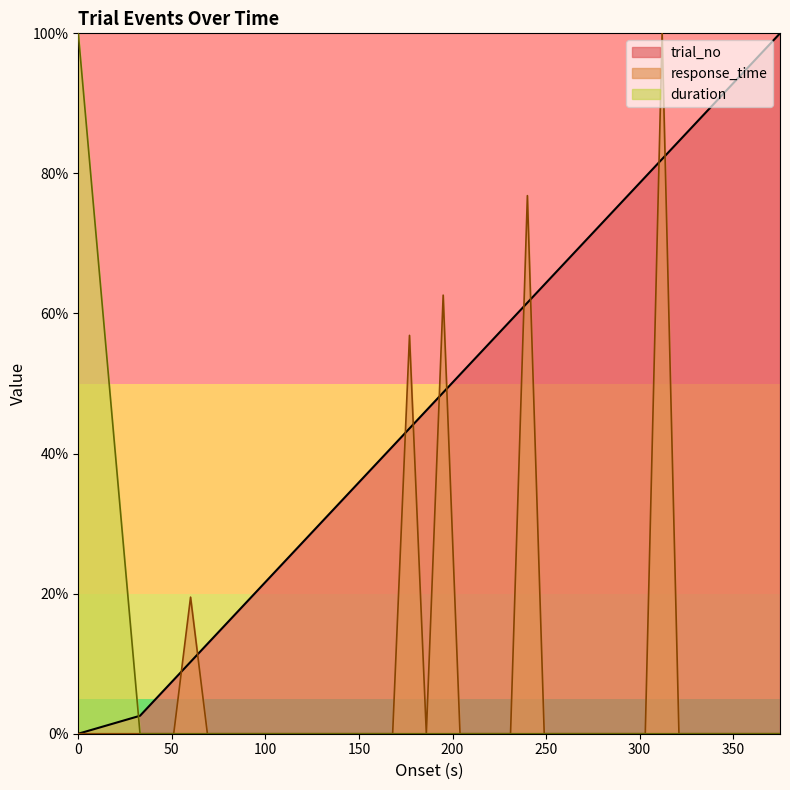

Which series has the largest total across all categories?

trial_no